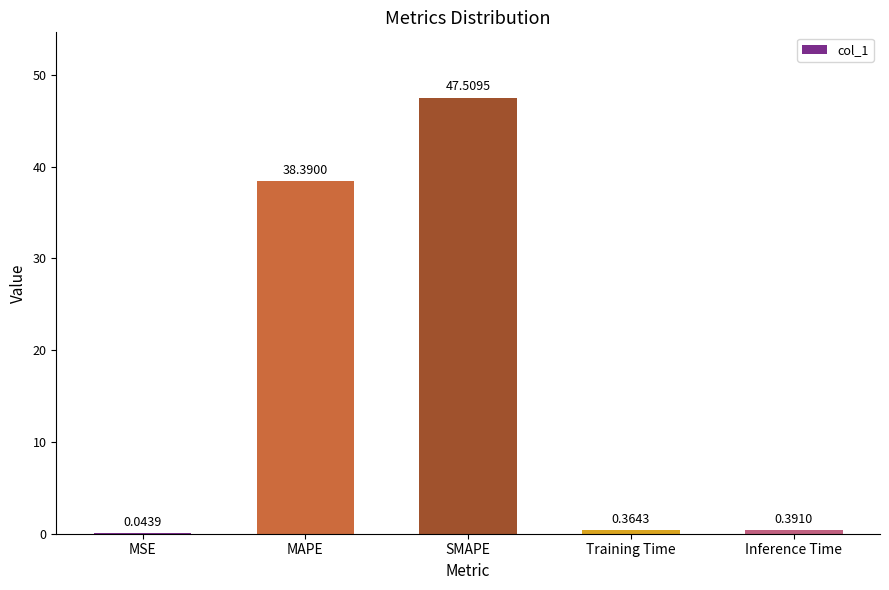

What is the sum of the values at SMAPE and MSE?

47.6